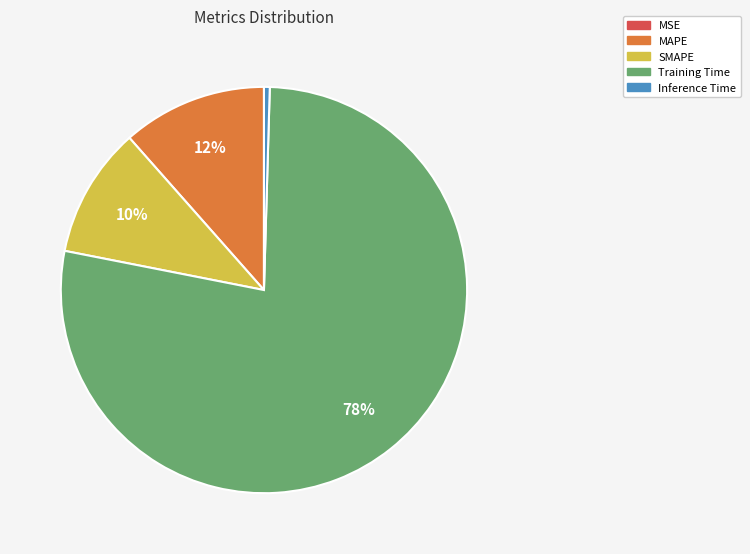

Is there a majority slice in this chart?

Yes